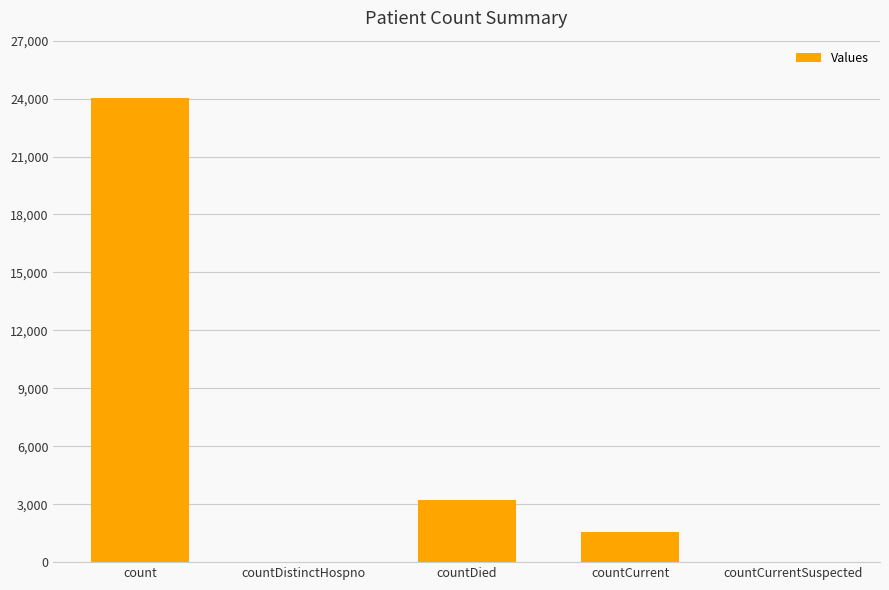

Where does the data first go above 1584?

count